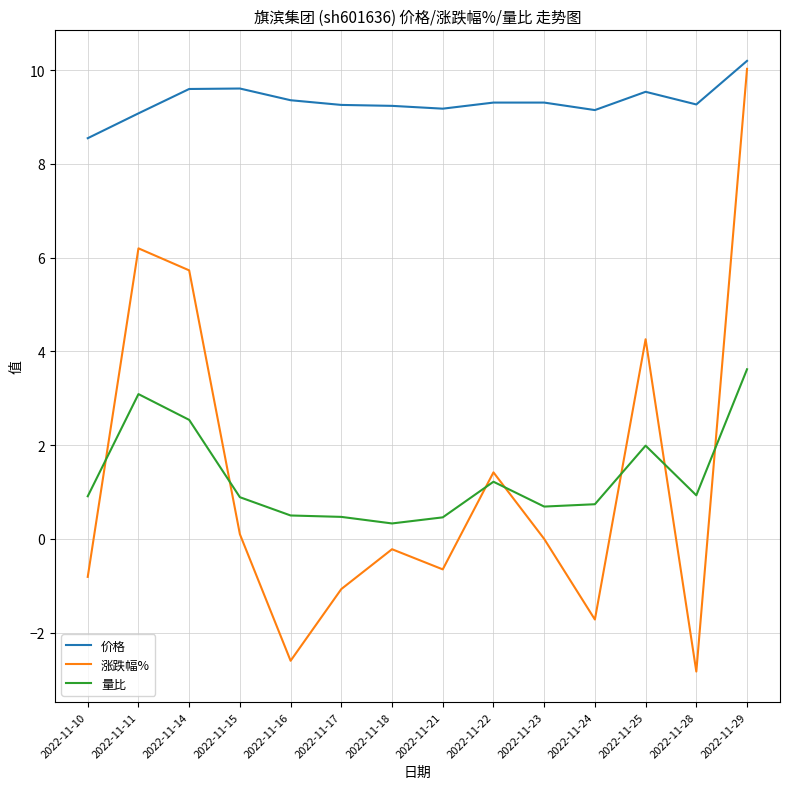

What is the approximate value of 涨跌幅% at 2022-11-18?

-0.2